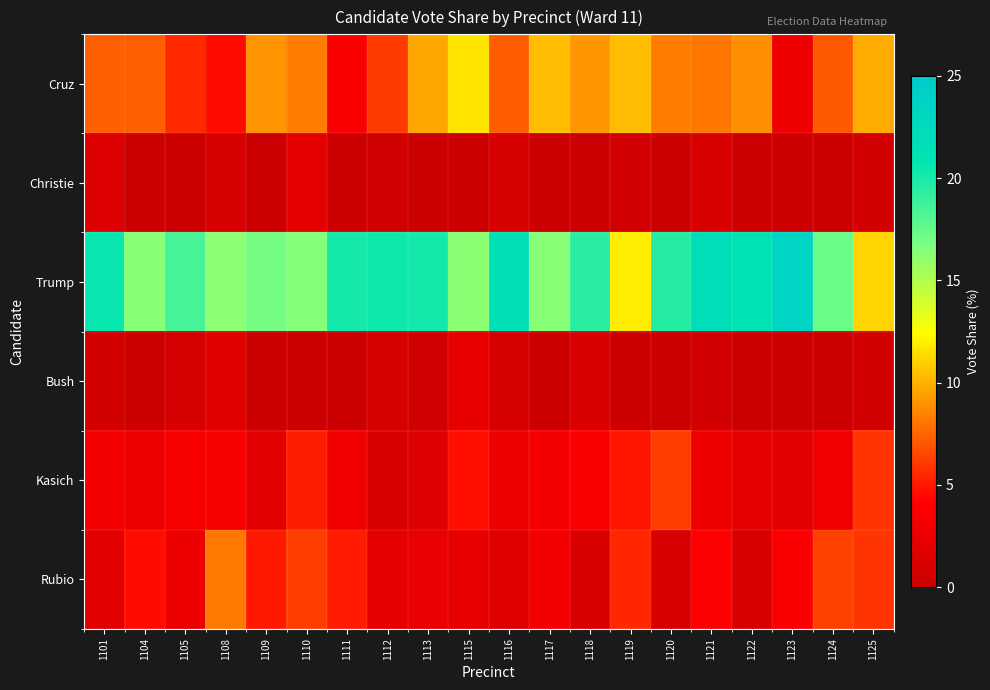

Which category has the highest value across all series?

1123